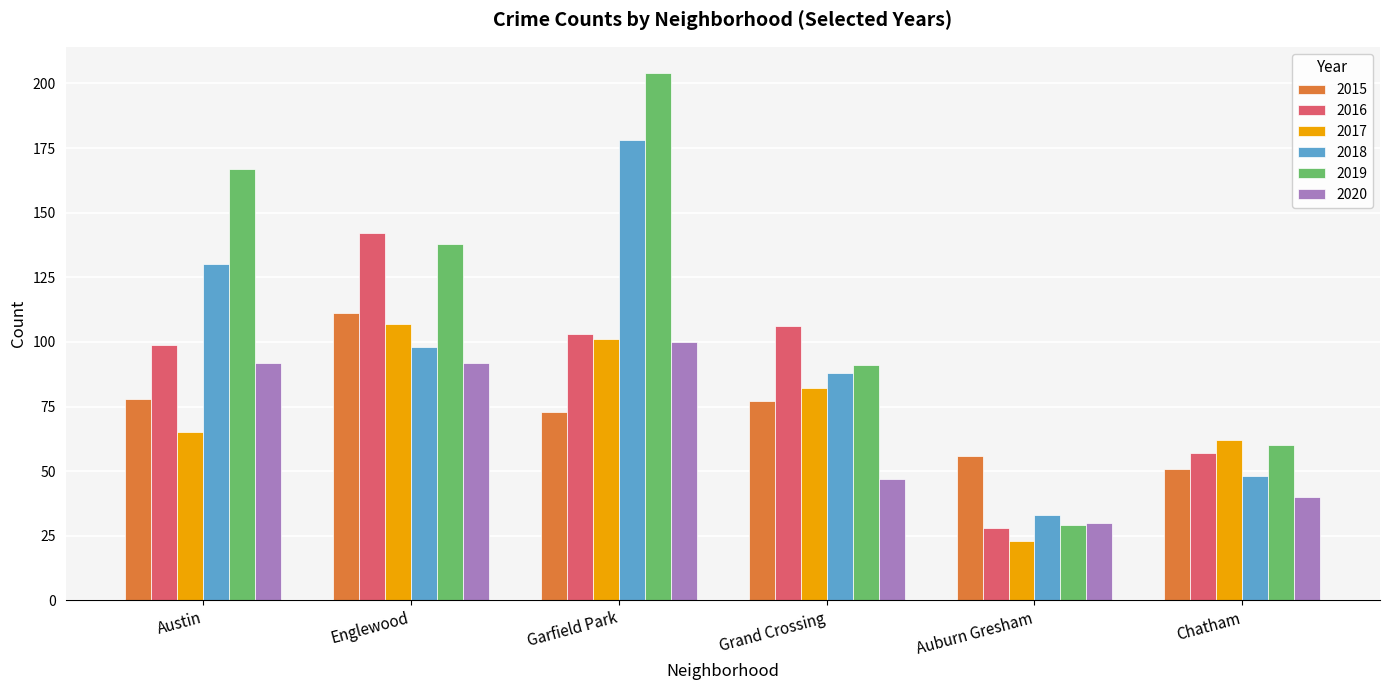

Is the value of 2016 at Garfield Park greater than the value of 2017 at Grand Crossing?

Yes